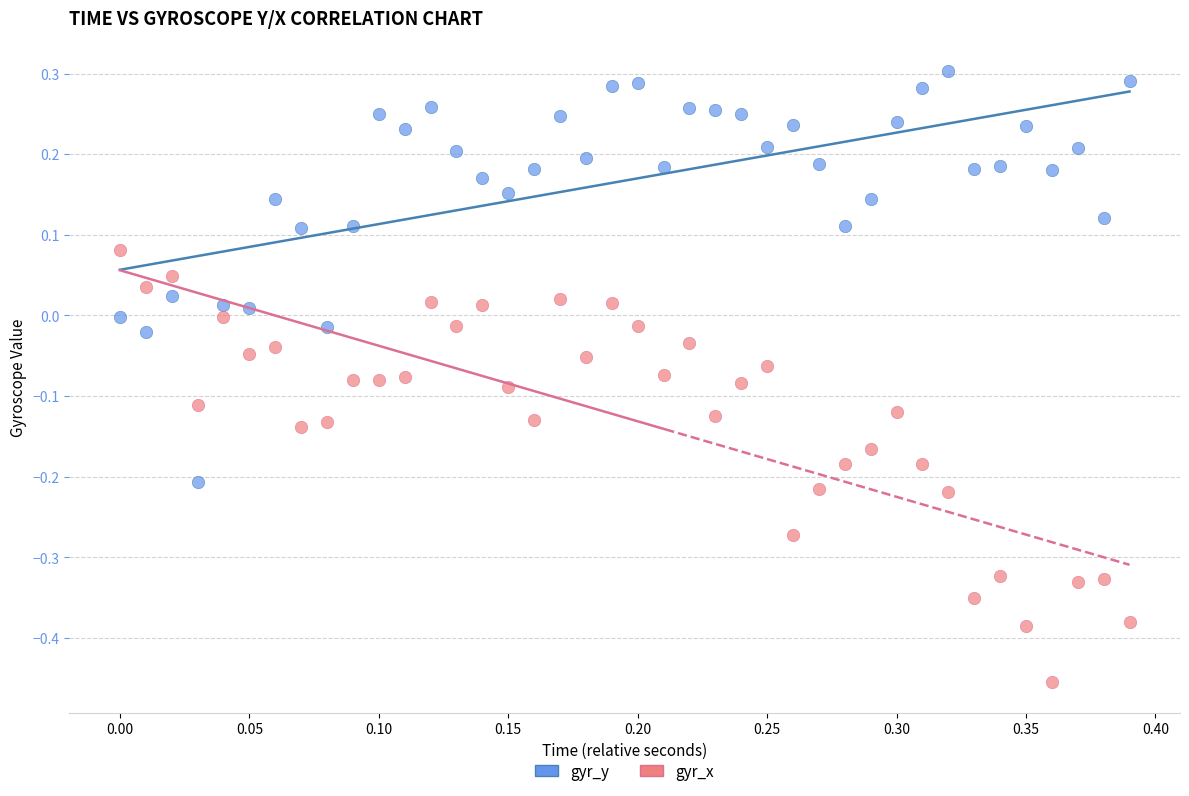

Which series has the largest Y range (max minus min)?

gyr_x